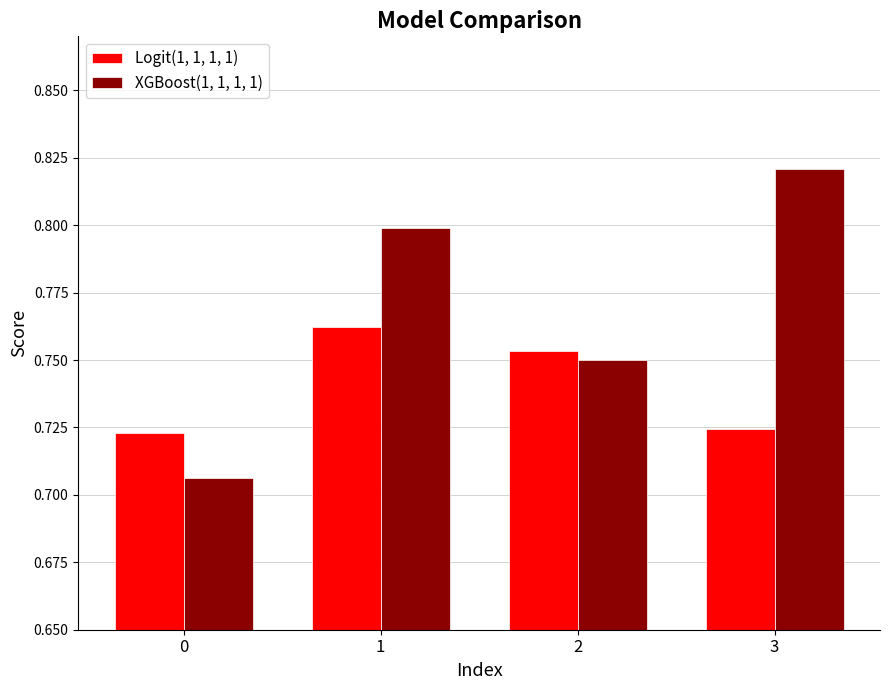

How many bars are there in total?

8